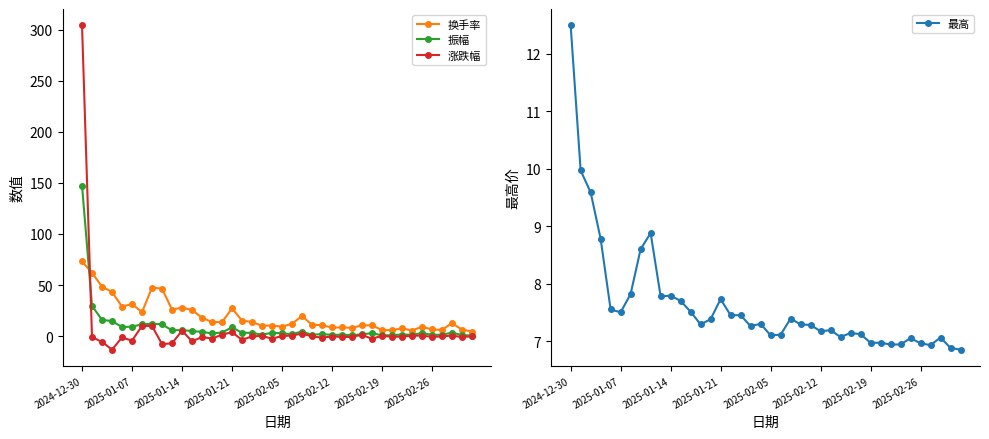

Reading left to right, list all the values displayed in this chart.

换手率: 73.1	62.1	48.3	43.2	28.9	31.4	23.4	47.6	46.5	26.0	28.0	25.6	18.0	13.8	13.7	27.1	15.3	13.8	10.2	10.4	9.3	12.1	19.7	11.2	10.7	8.5	8.5	8.2	10.6	10.6	6.0	5.8	7.6	5.5	9.2	6.7	6.0	12.7	6.5	4.4
振幅: 147.4	29.6	16.0	14.7	8.9	9.3	11.5	12.2	11.5	5.7	6.0	4.9	4.2	2.6	3.5	8.6	3.3	3.2	1.4	3.3	2.7	2.0	4.5	1.2	2.1	1.1	1.4	0.8	1.9	2.8	0.9	0.9	1.6	1.3	3.0	1.3	1.3	3.5	1.0	0.6
涨跌幅: 304.4	-1.0	-5.7	-13.2	-1.3	-4.4	10.0	10.0	-7.8	-7.1	5.3	-5.0	-0.9	-2.3	1.4	3.9	-3.6	-0.3	0.3	-2.5	0.1	0.6	2.5	-0.3	-1.4	-0.4	-0.7	-0.8	1.4	-2.7	0.4	-0.7	-0.4	0.3	0.6	-0.7	-0.3	0.6	-0.9	-0.1
最高: 12.5	10.0	9.6	8.8	7.5	7.5	7.8	8.6	8.9	7.8	7.8	7.7	7.5	7.3	7.4	7.7	7.5	7.5	7.3	7.3	7.1	7.1	7.4	7.3	7.3	7.2	7.2	7.1	7.1	7.1	7.0	7.0	6.9	6.9	7.0	7.0	6.9	7.1	6.9	6.8